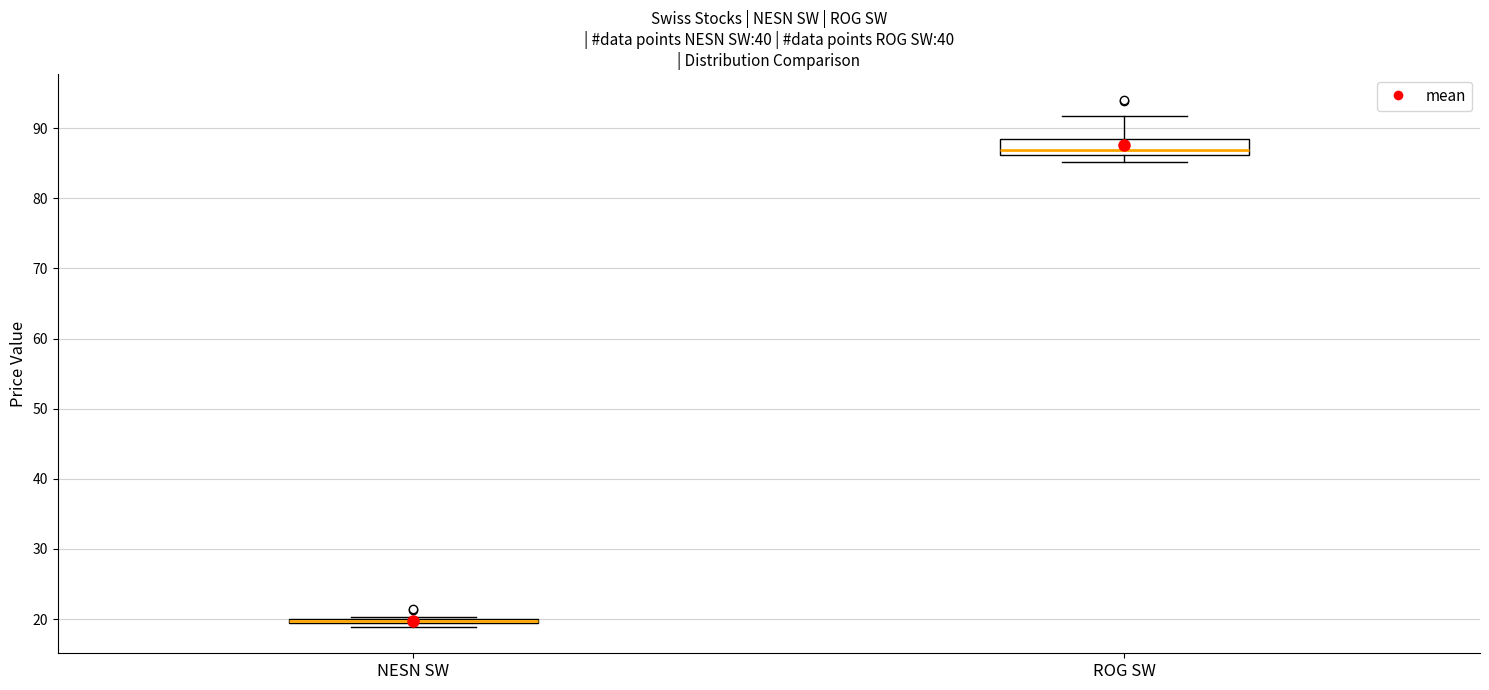

Which box is the tallest, from its lower edge to its upper edge?

ROG SW